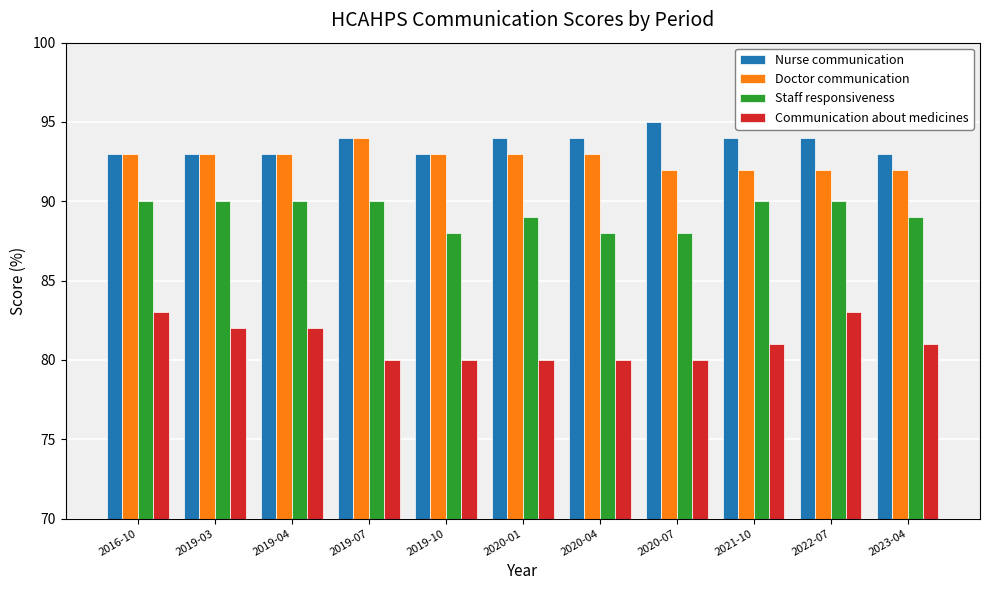

Reading right to left, extract all data points from this chart.

Nurse communication: 2023-04=93	2022-07=94	2021-10=94	2020-07=95	2020-04=94	2020-01=94	2019-10=93	2019-07=94	2019-04=93	2019-03=93	2016-10=93
Doctor communication: 2023-04=92	2022-07=92	2021-10=92	2020-07=92	2020-04=93	2020-01=93	2019-10=93	2019-07=94	2019-04=93	2019-03=93	2016-10=93
Staff responsiveness: 2023-04=89	2022-07=90	2021-10=90	2020-07=88	2020-04=88	2020-01=89	2019-10=88	2019-07=90	2019-04=90	2019-03=90	2016-10=90
Communication about medicines: 2023-04=81	2022-07=83	2021-10=81	2020-07=80	2020-04=80	2020-01=80	2019-10=80	2019-07=80	2019-04=82	2019-03=82	2016-10=83